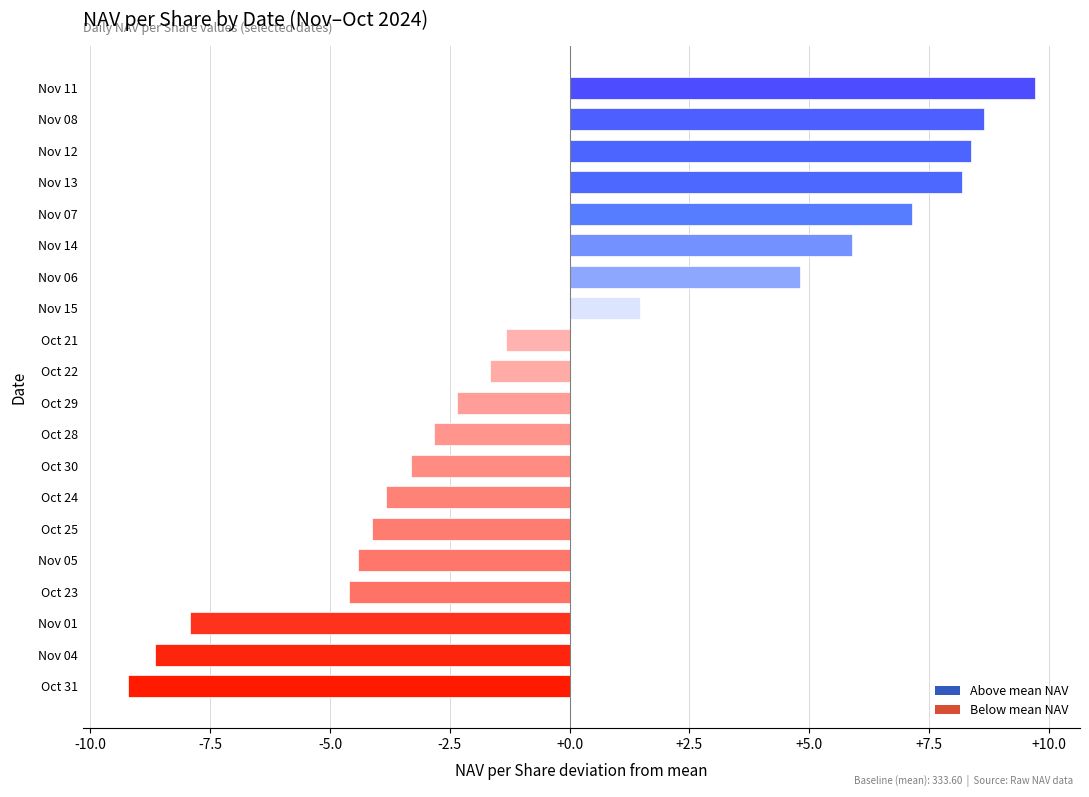

Rank the categories by value from lowest to highest.

Oct 31, Nov 04, Nov 01, Oct 23, Nov 05, Oct 25, Oct 24, Oct 30, Oct 28, Oct 29, Oct 22, Oct 21, Nov 15, Nov 06, Nov 14, Nov 07, Nov 13, Nov 12, Nov 08, Nov 11